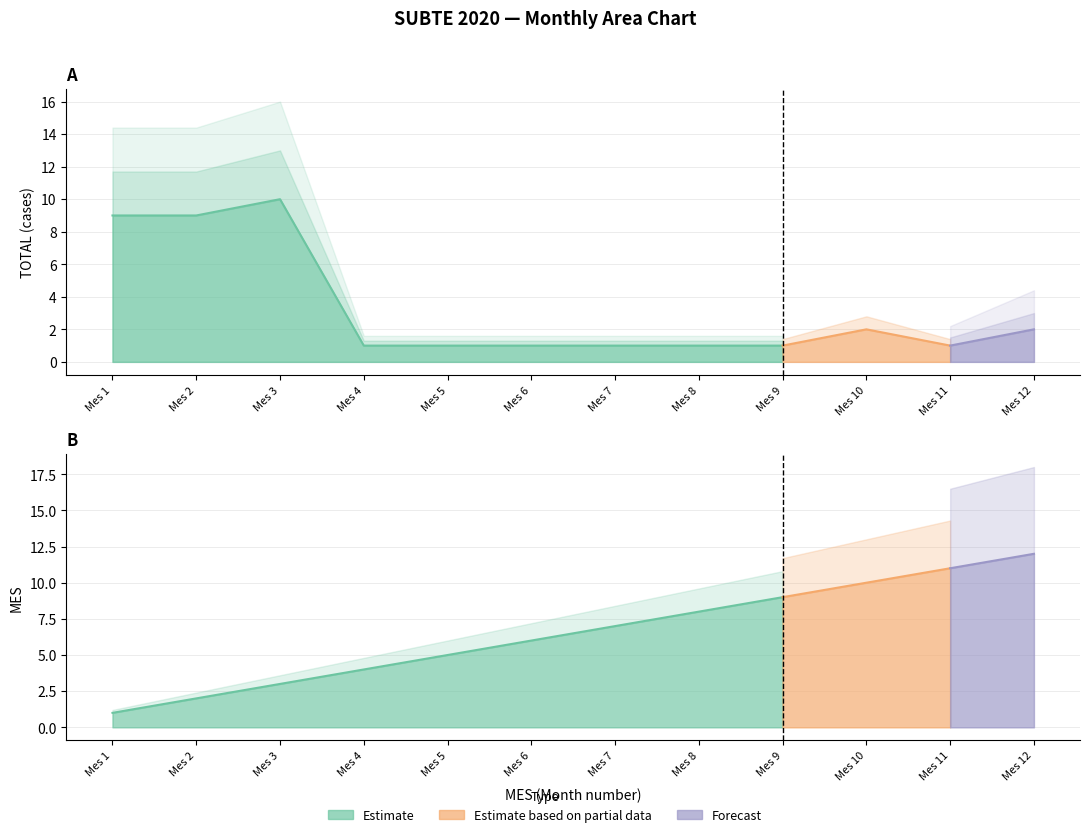

What is the value of the MES point at the 8th from the left?

8